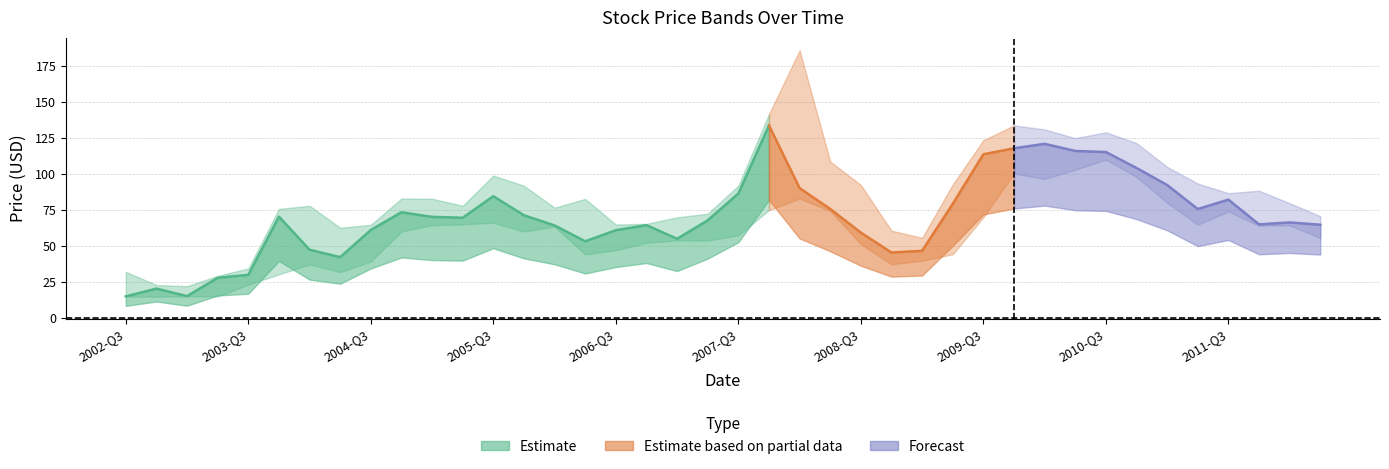

Is it true that Close equals 92.4 at 34?

True